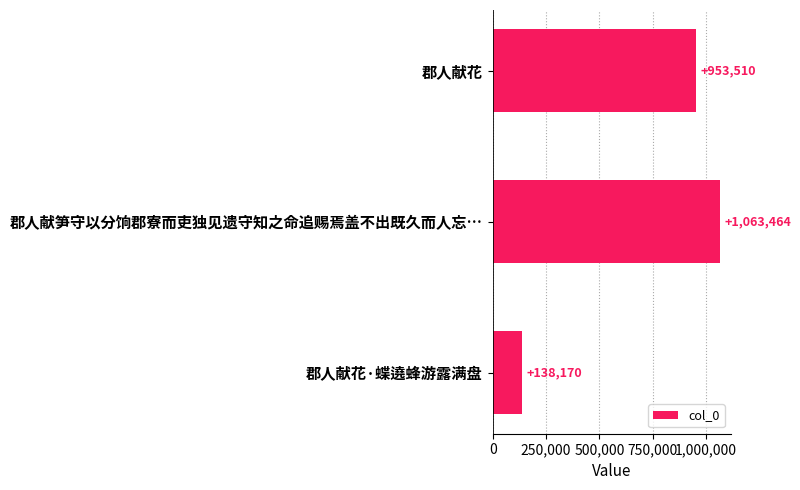

What is the minimum value shown in the chart?

138170